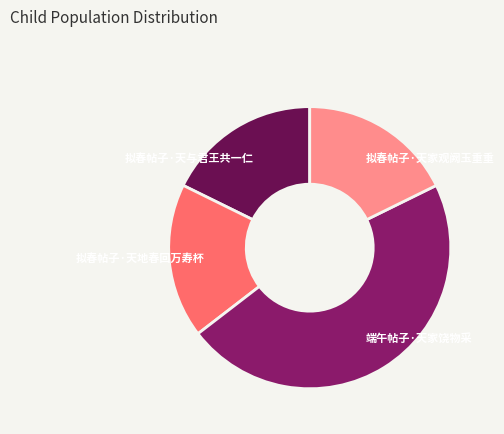

Combined, do 拟春帖子·天与君王共一仁 and 拟春帖子·天地春回万寿杯 account for over 50%?

No